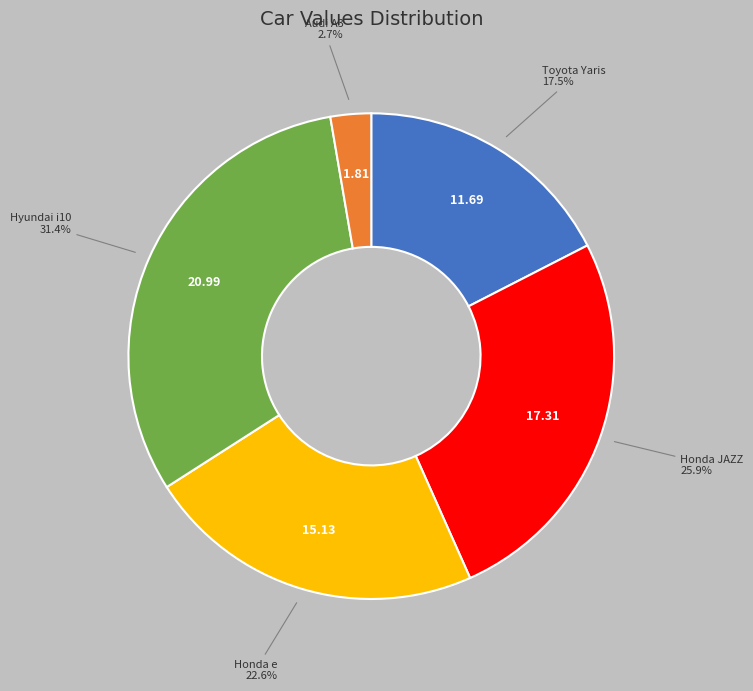

Count the number of slices in the pie.

5